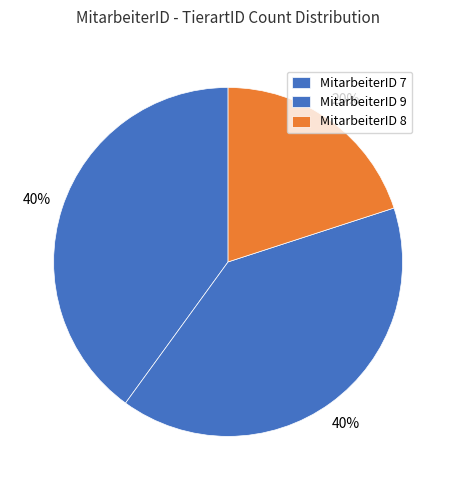

Rank the categories by value from lowest to highest.

8, 7, 9